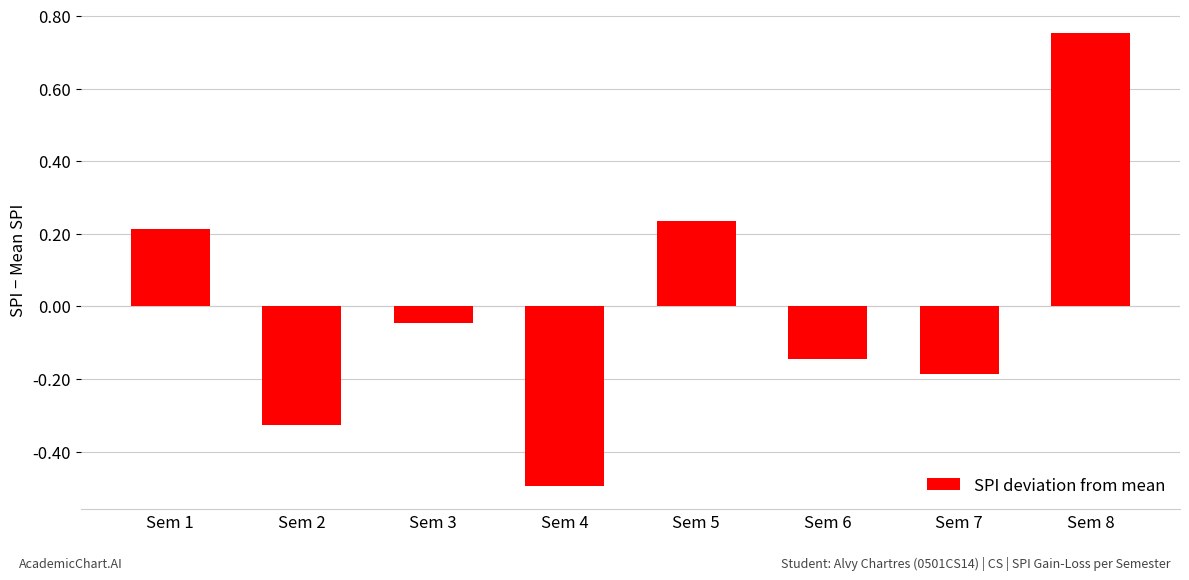

Between Sem 7 and Sem 2, which is larger?

Sem 7